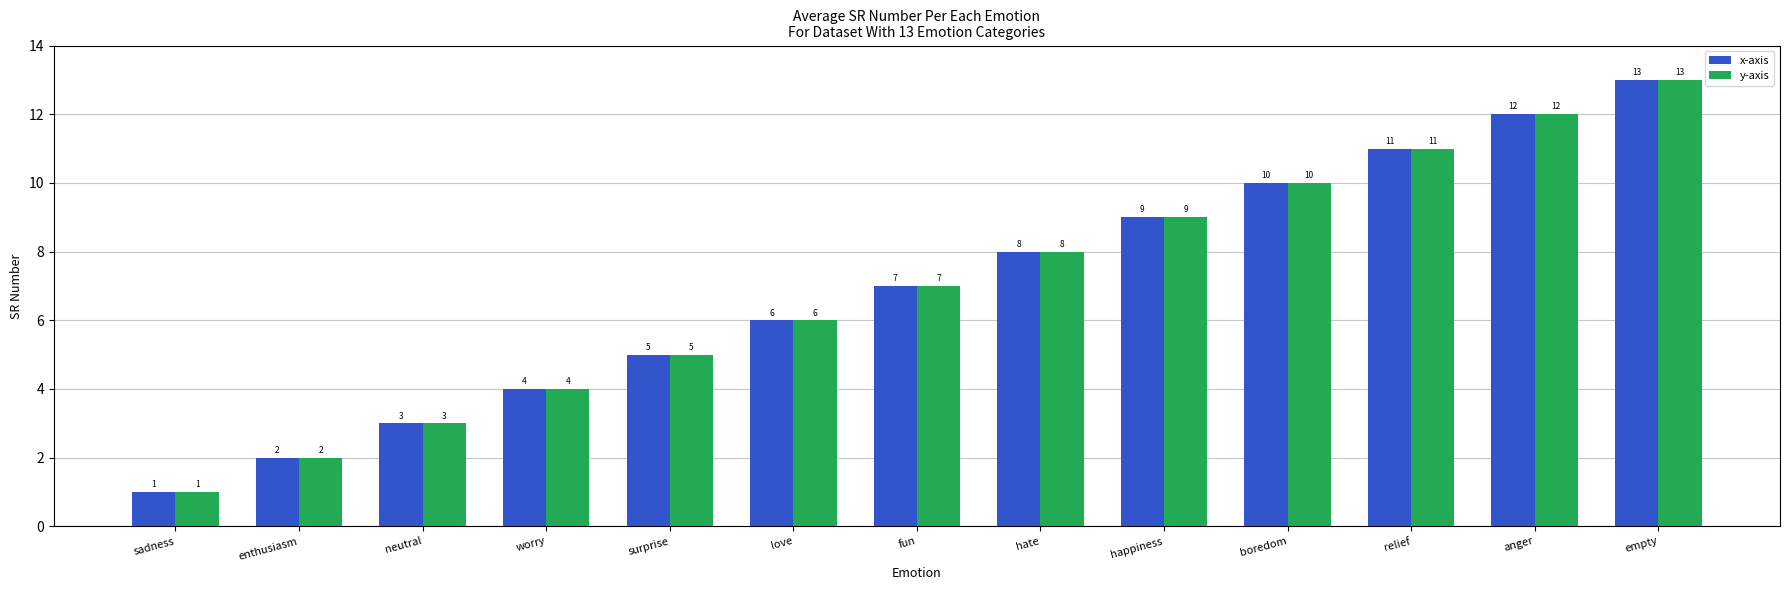

What is the difference between the maximum and minimum values in the y-axis series?

12